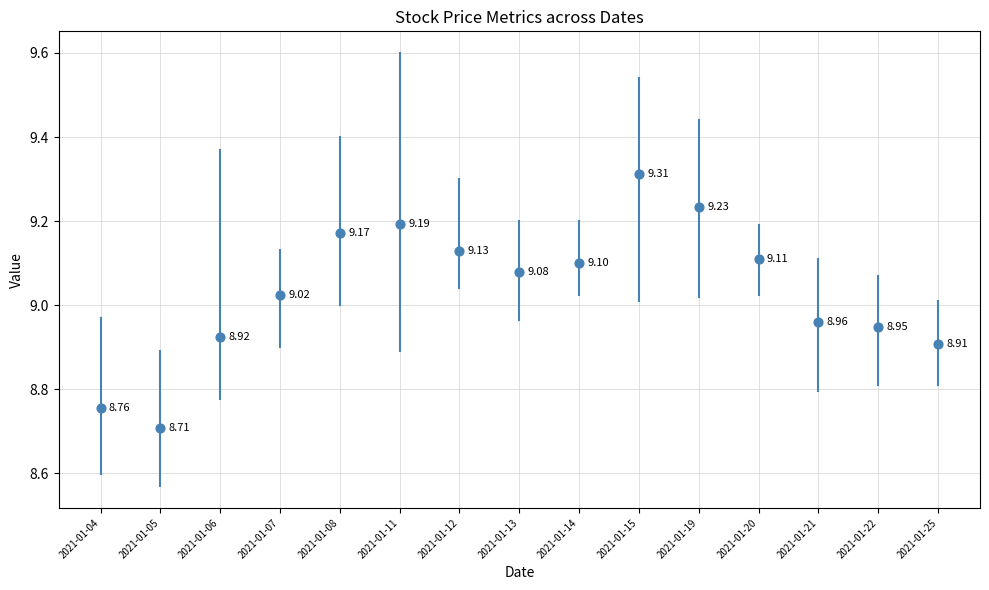

What is the range of Y values (max minus min)?

0.6